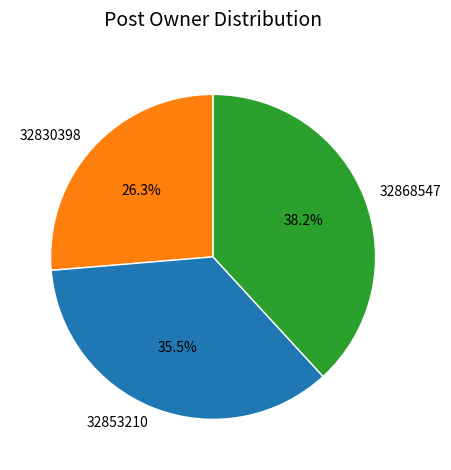

True or false: 32868547 accounts for 52% of the total.

False